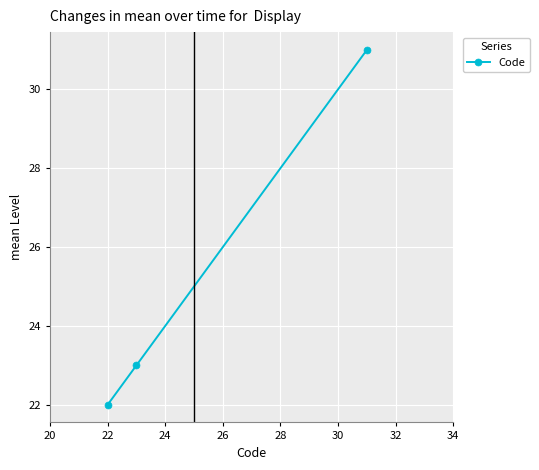

What is the minimum value shown in the chart?

22